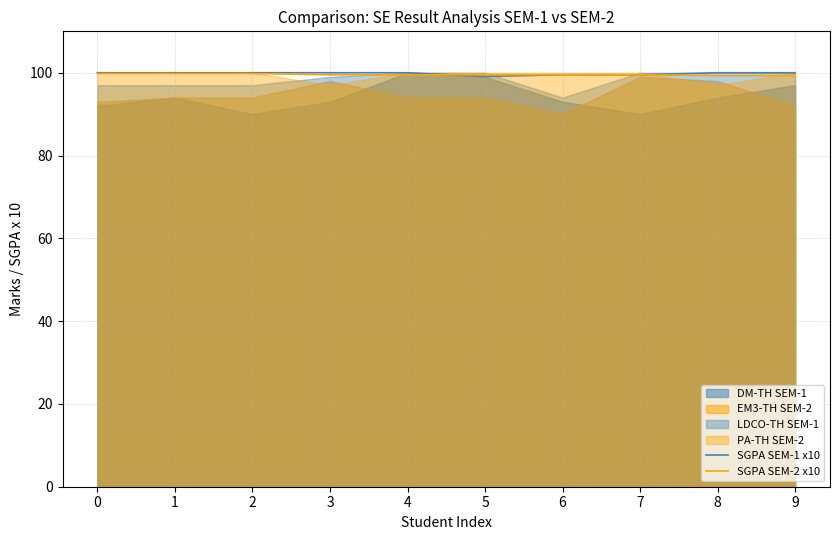

True or false: SGPA SEM-1 x10 and SGPA SEM-2 x10 cross at least once.

True